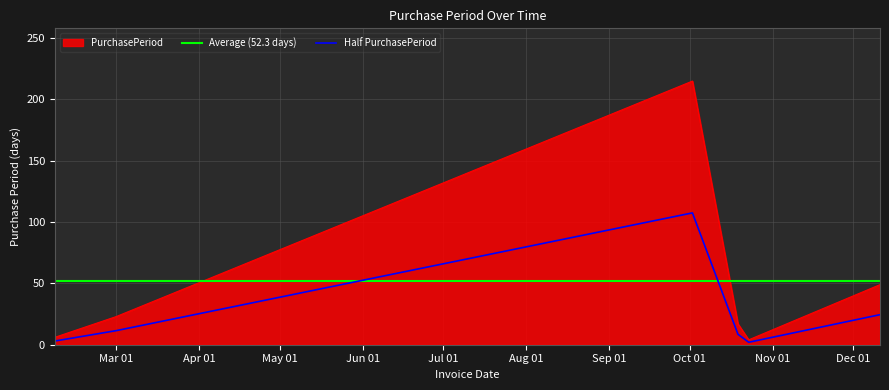

Does the chart have visible grid lines?

Yes